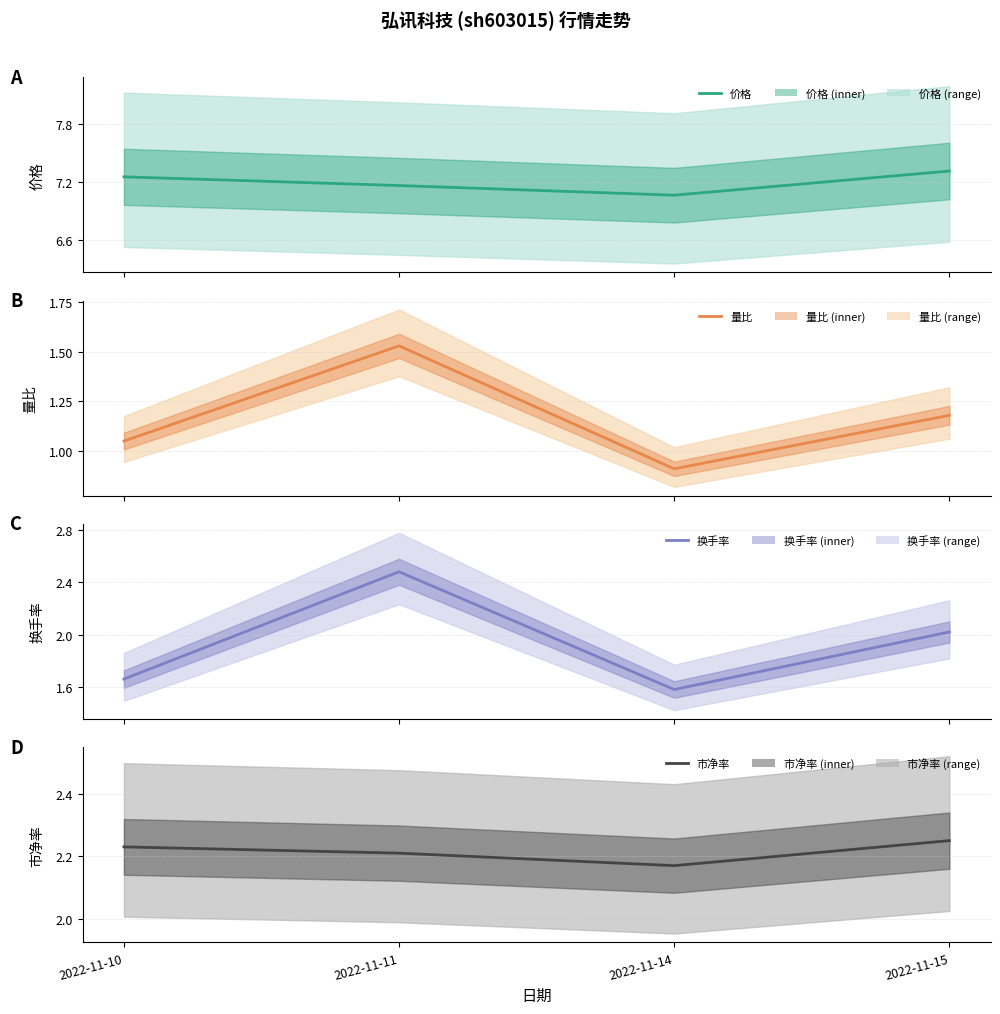

What value does the 市净率 series have at 2022-11-15?

2.2